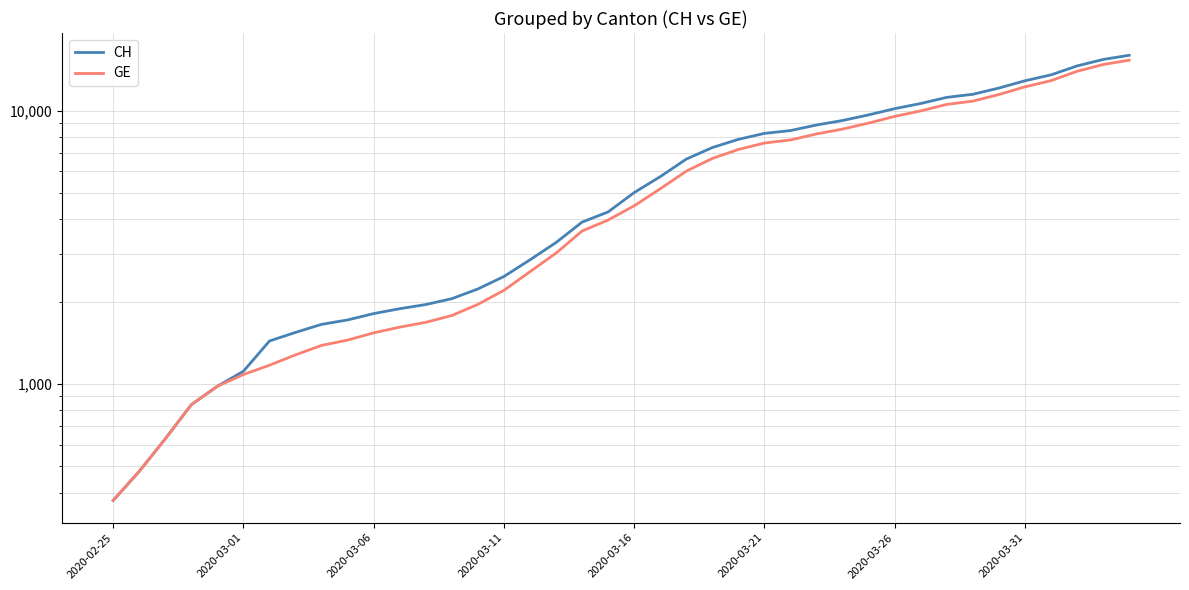

True or false: CH and GE intersect in this chart.

False